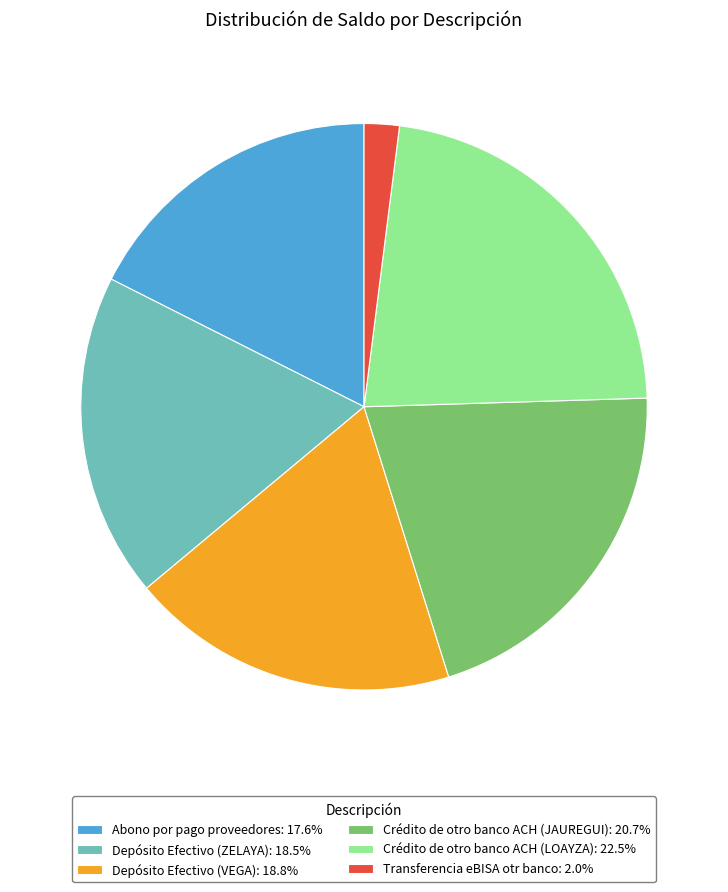

What is the ratio of the value at Crédito de otro banco ACH (JAUREGUI): 20.7% to the value at Abono por pago proveedores: 17.6%?

1.2